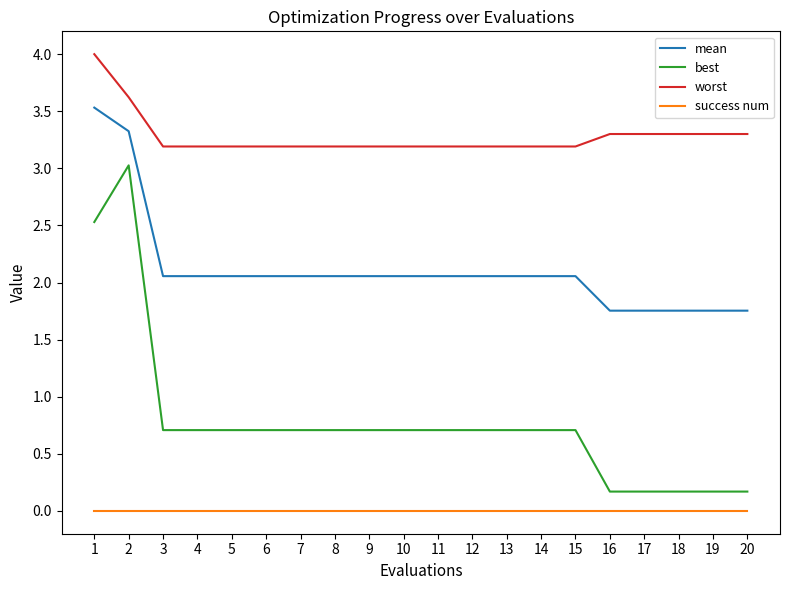

What is the difference between the maximum and minimum values in the best series?

2.9